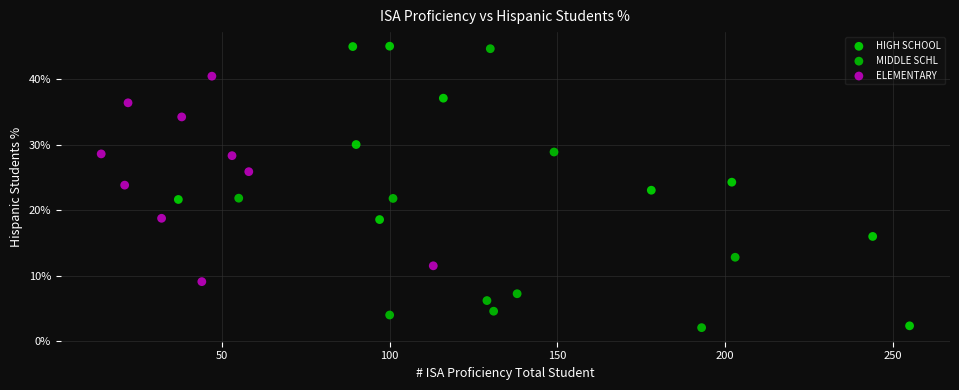

What are all the series names shown in the legend?

HIGH SCHOOL, MIDDLE SCHL, ELEMENTARY